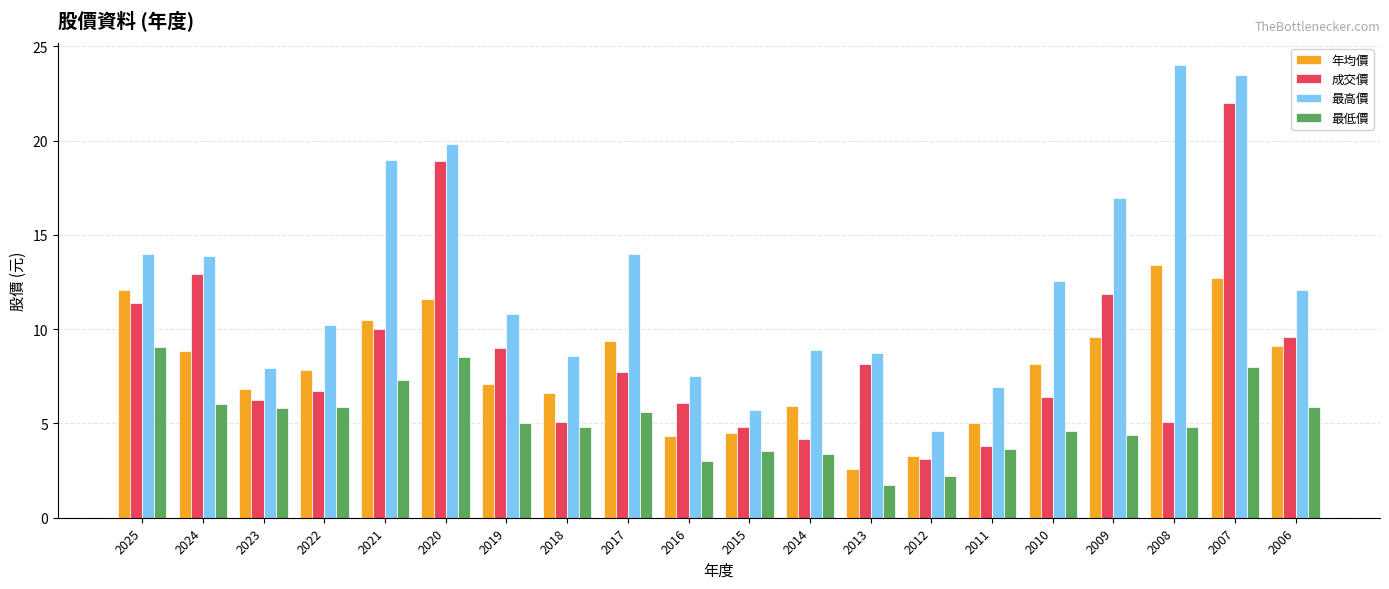

The value of 年均價 at 2017 is 14.5. True or false?

False